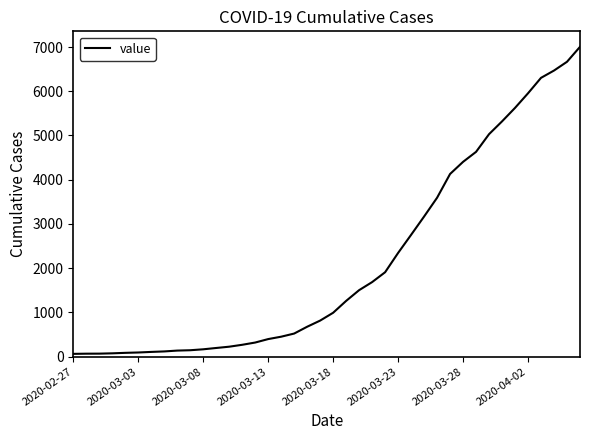

What is the maximum value shown in the chart?

7004